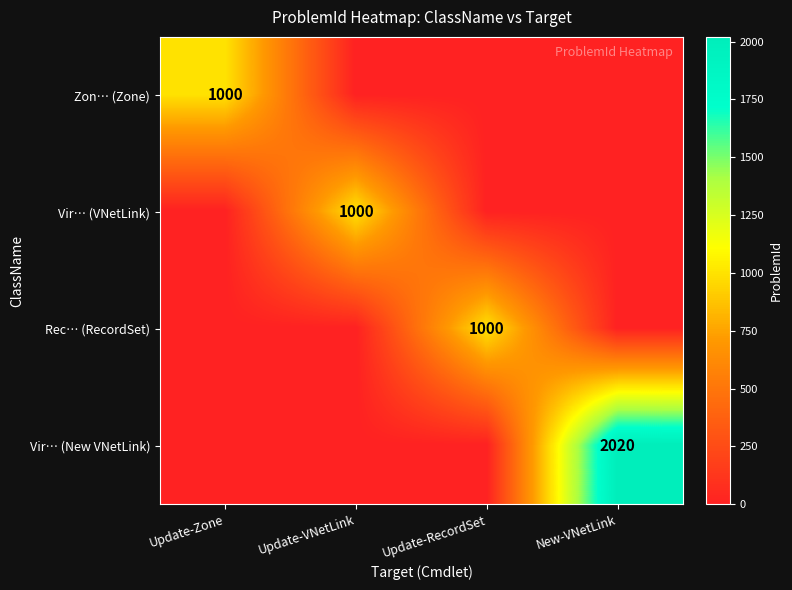

The value of Zon… (Zone) at Update-Zone is 412. True or false?

False